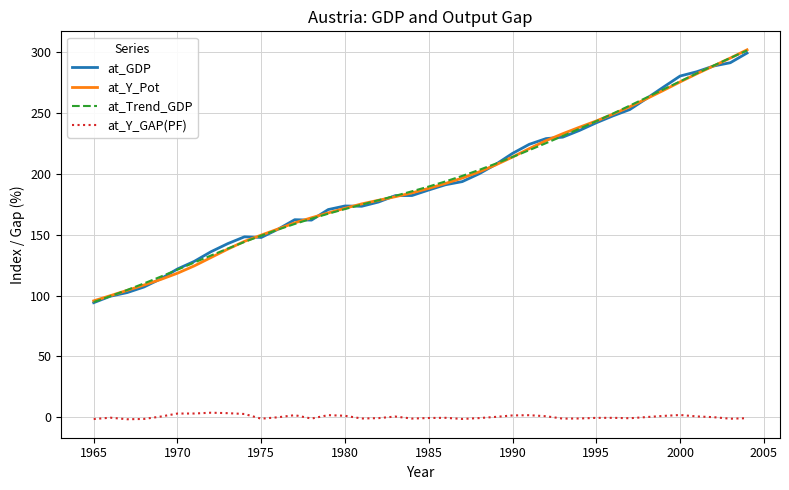

What is the average value of the at_Y_GAP(PF) series?

0.2